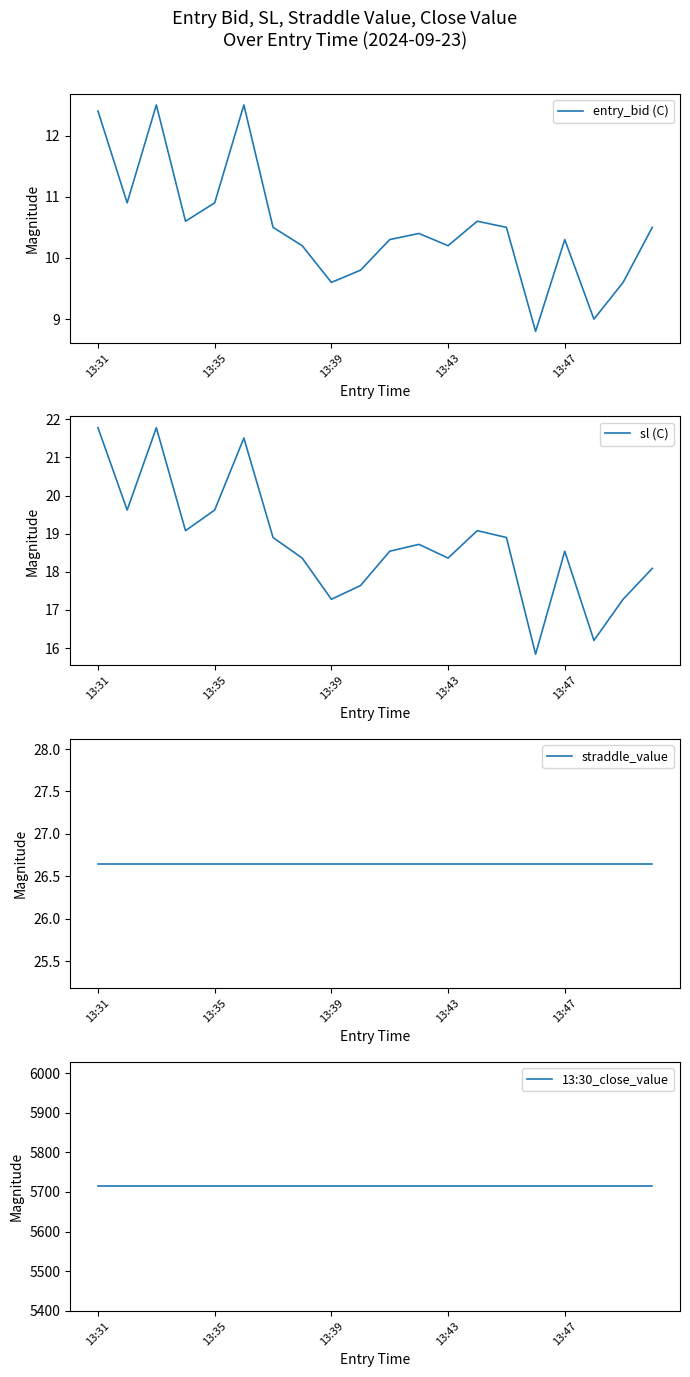

Which series has the largest total across all categories?

13:30_close_value